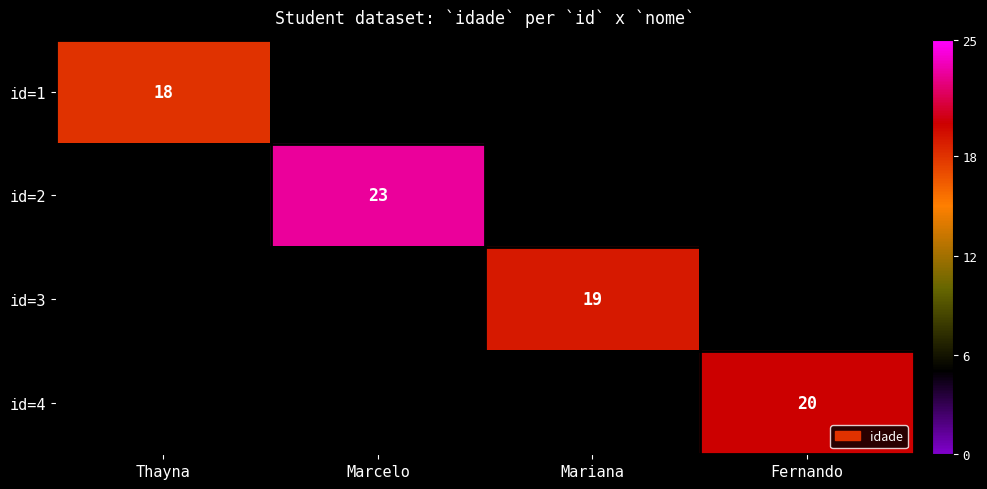

The value of id=1 at Thayna is 18. True or false?

True